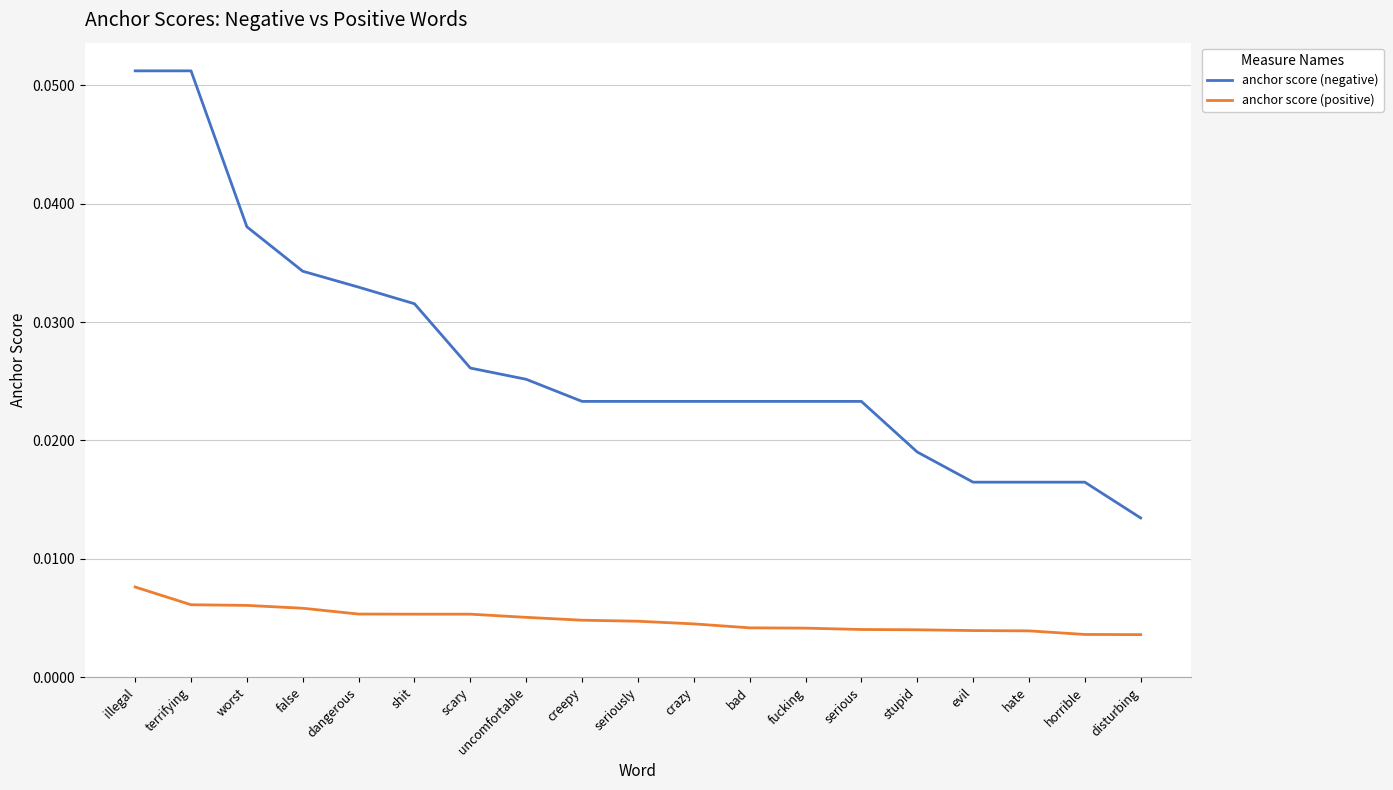

At stupid, list the series in order from smallest to largest.

anchor score (positive), anchor score (negative)